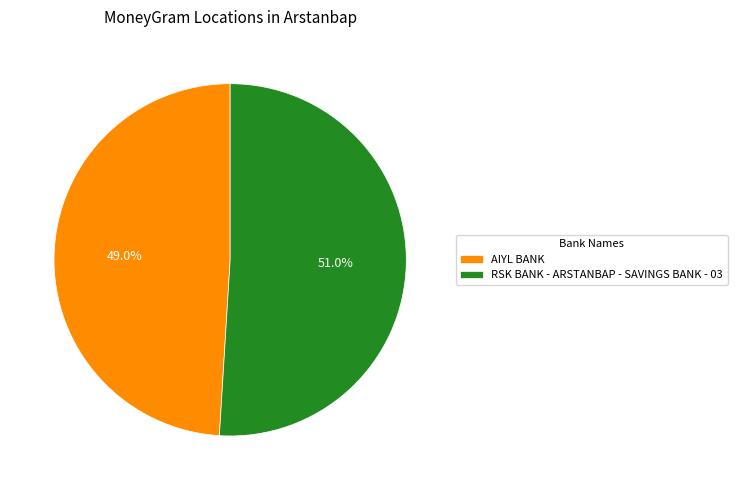

How many slices are in this pie chart?

2